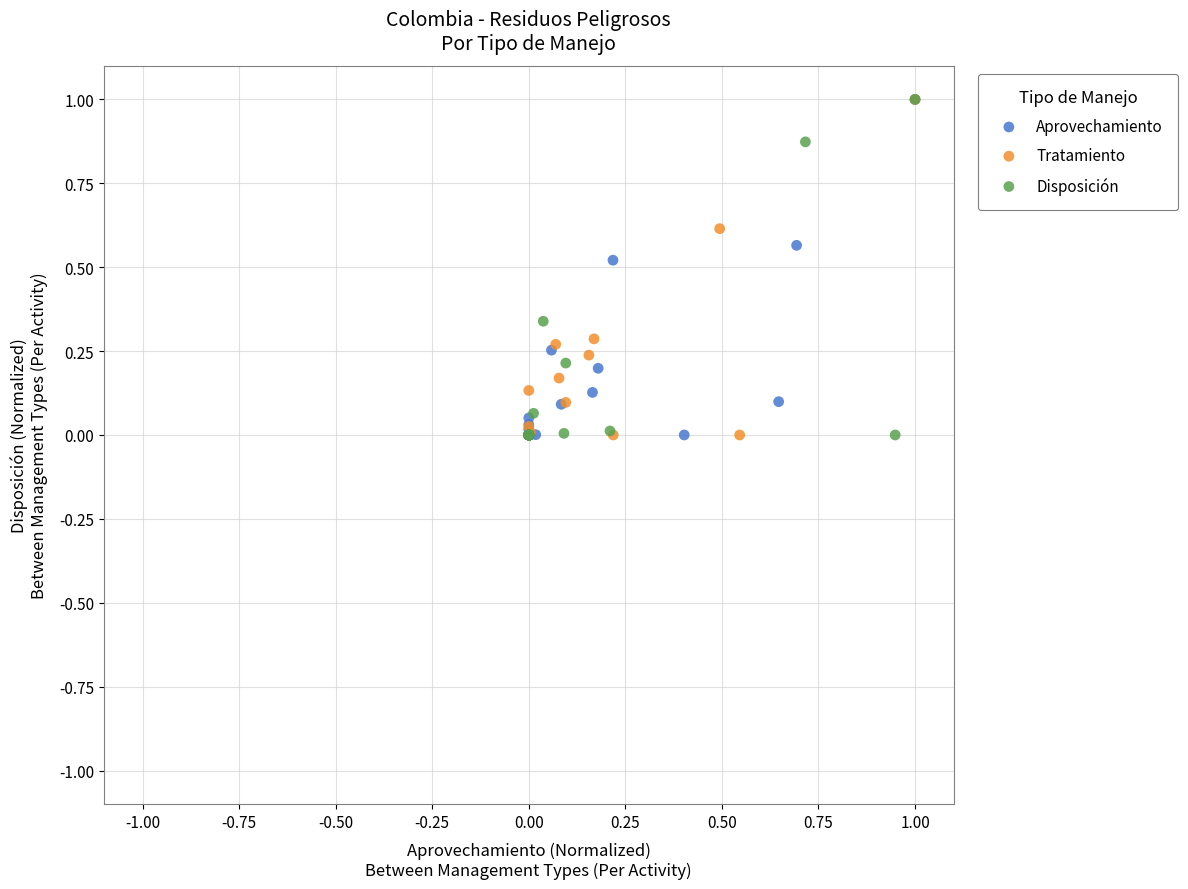

What are all the series names shown in the legend?

Aprovechamiento, Tratamiento, Disposición